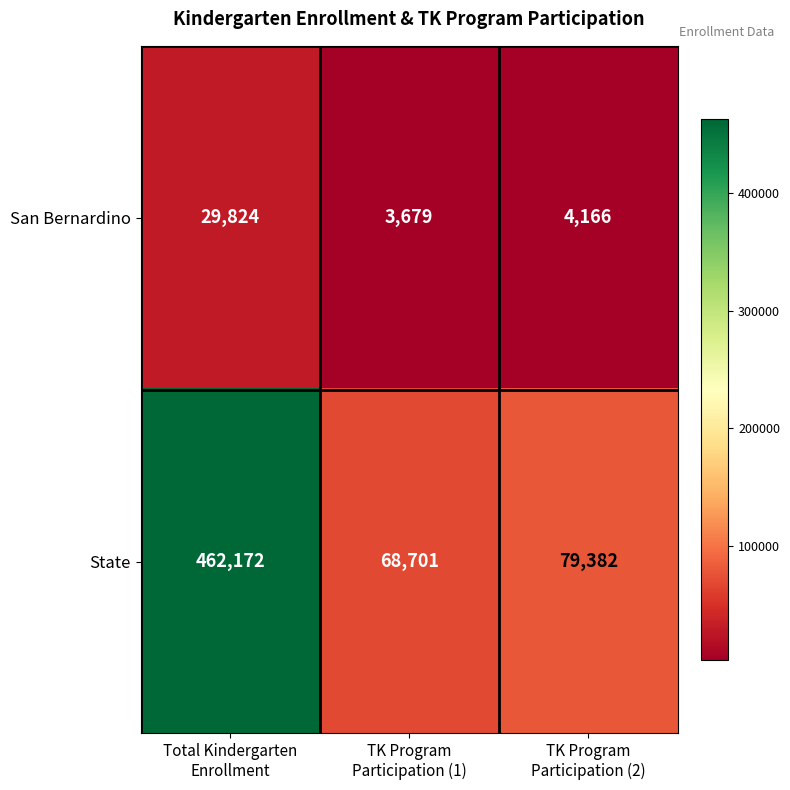

List the series in order of their peak value, highest first.

State, San Bernardino